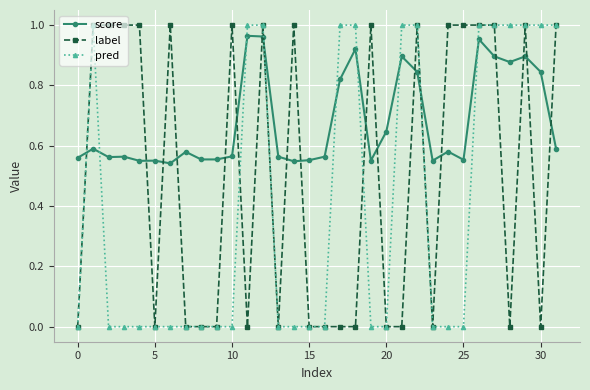

How many data points does each series have?

32